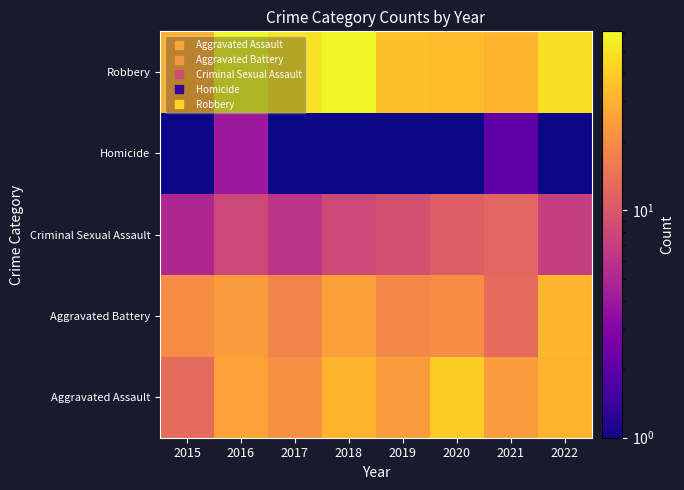

What is the spread (max minus min) of values at 2015?

29.0